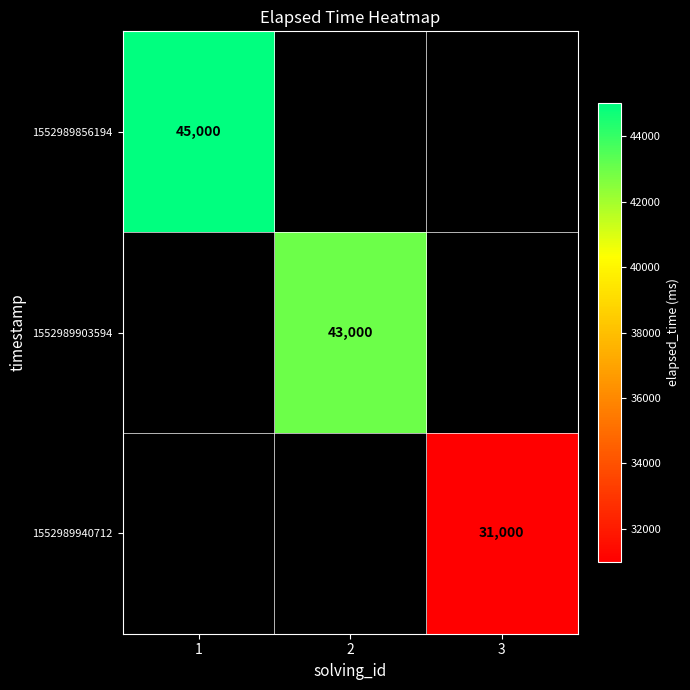

The value of 1552989903594 at 2 is 43000. True or false?

True